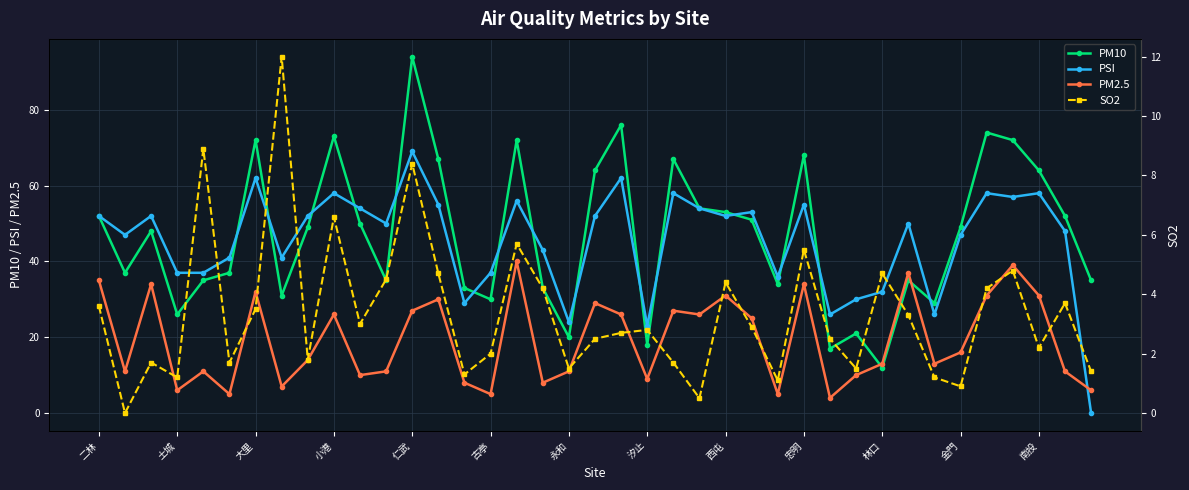

True or false: PM2.5 has more than 2 interior local peaks.

True